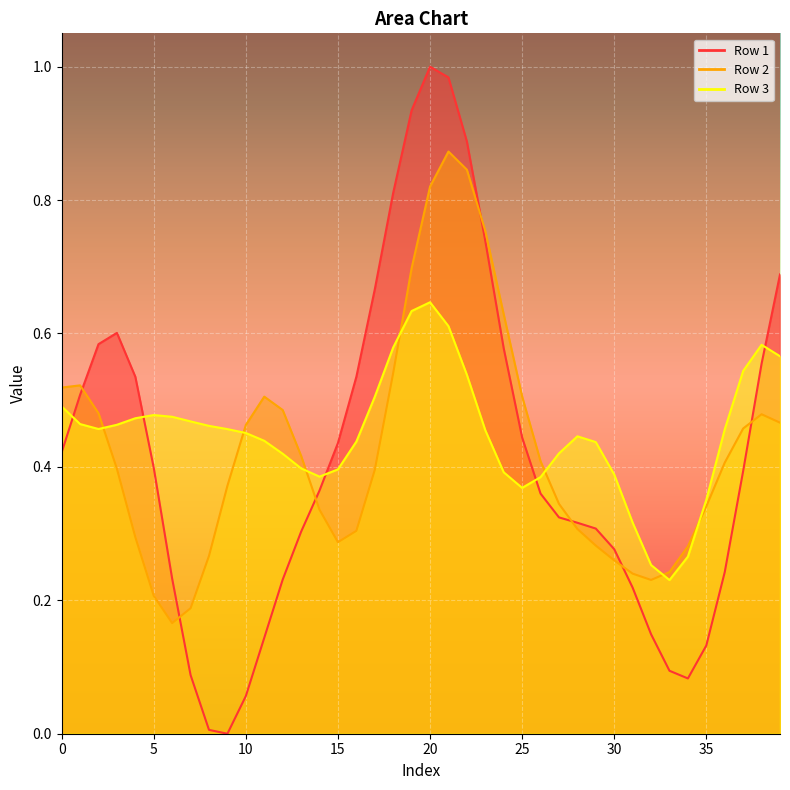

What is the maximum value for Row 2?

0.9